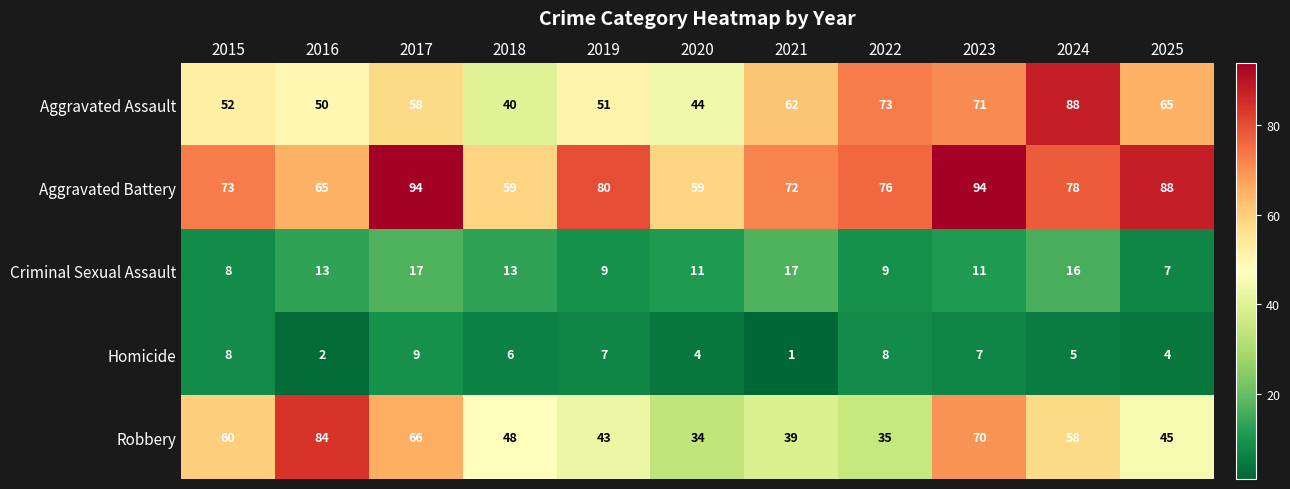

Where is Aggravated Battery nearest to the value 76?

2022